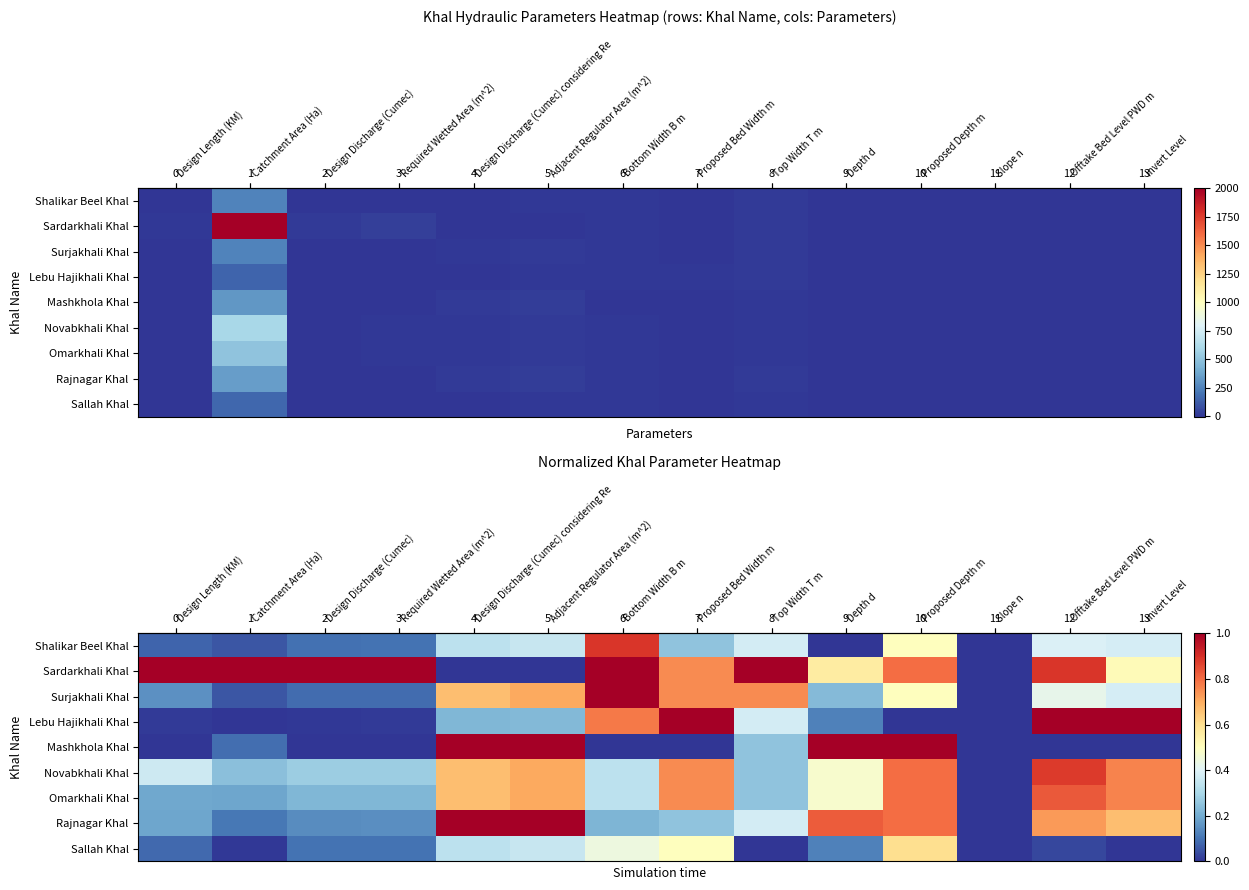

At how many categories does at least one series exceed 0?

13